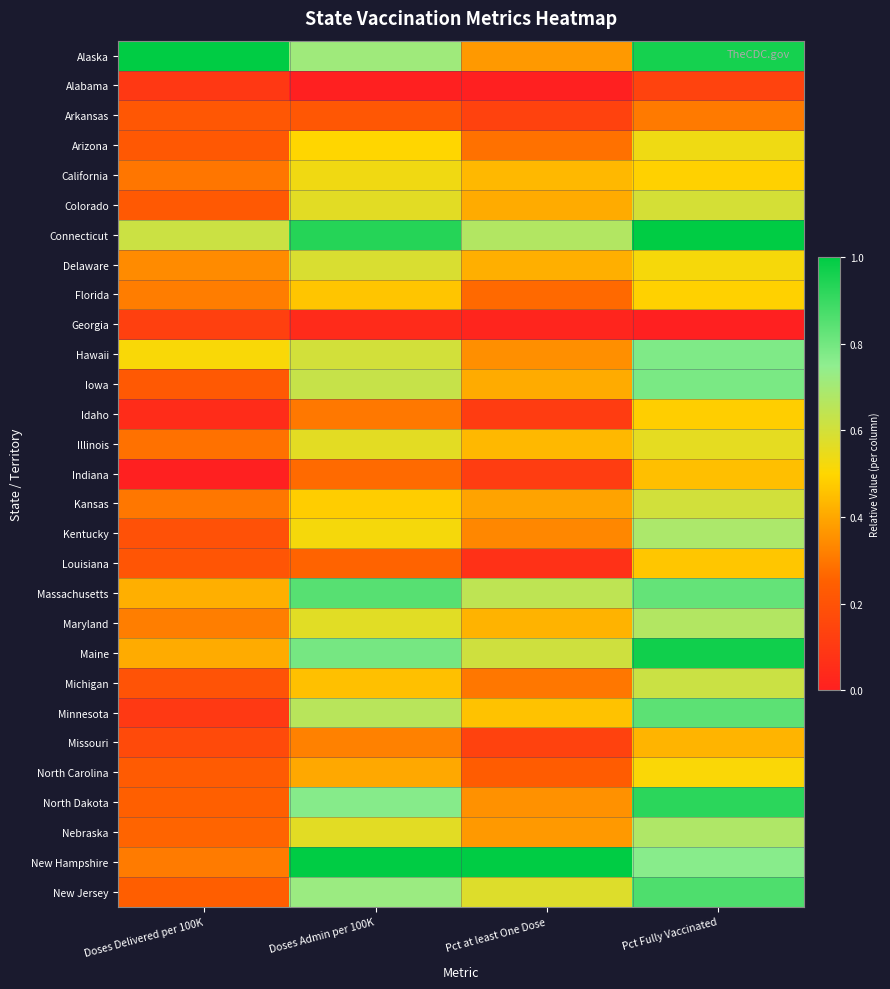

At which category does the chart reach its peak across all series?

Doses Delivered per 100K